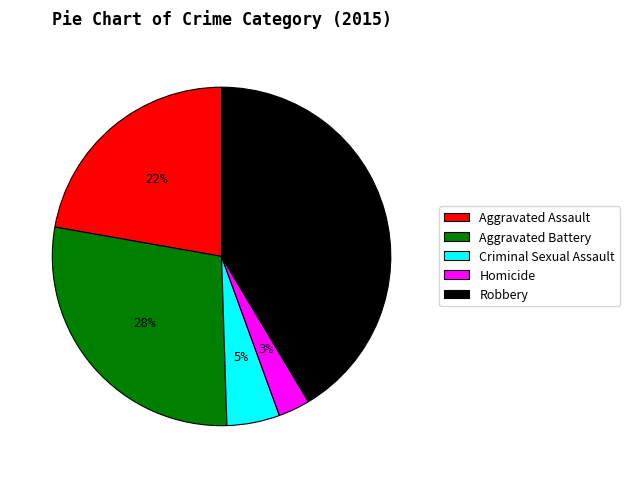

How many segments does this pie chart have?

5